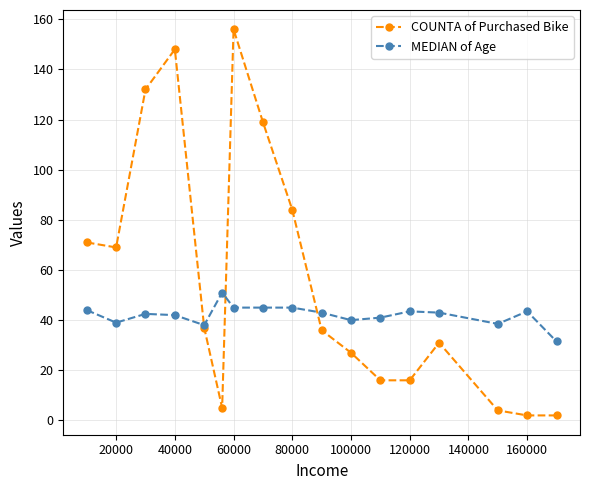

What is the value of the COUNTA of Purchased Bike point at the 6th from the left?

5.0